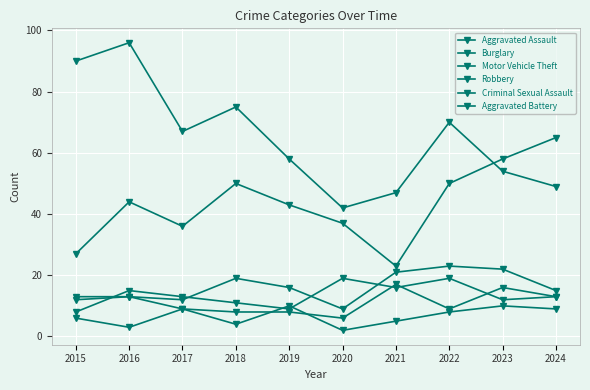

How many lines are shown in the chart?

6